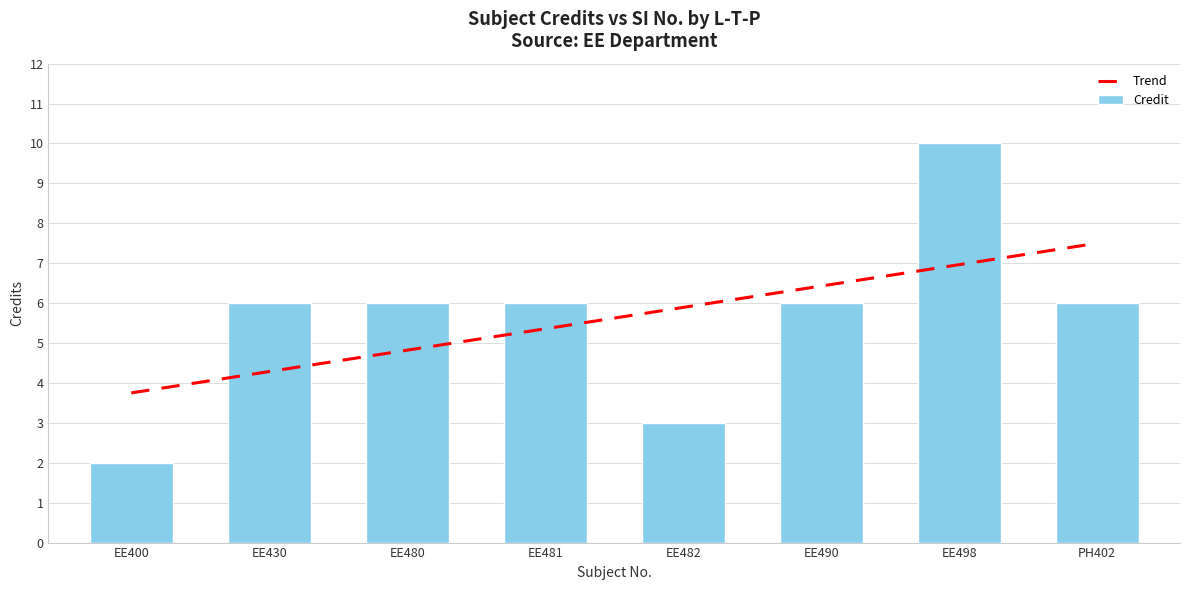

Reading right to left, what are all the values shown in this chart?

6	10	6	3	6	6	6	2